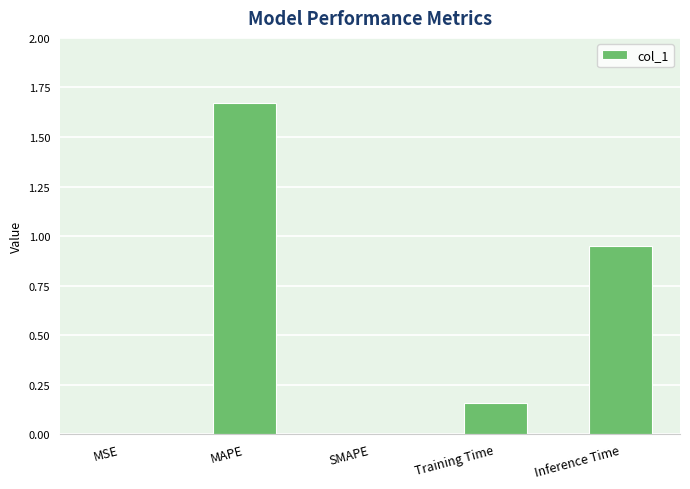

What is the sum of all values?

2.8